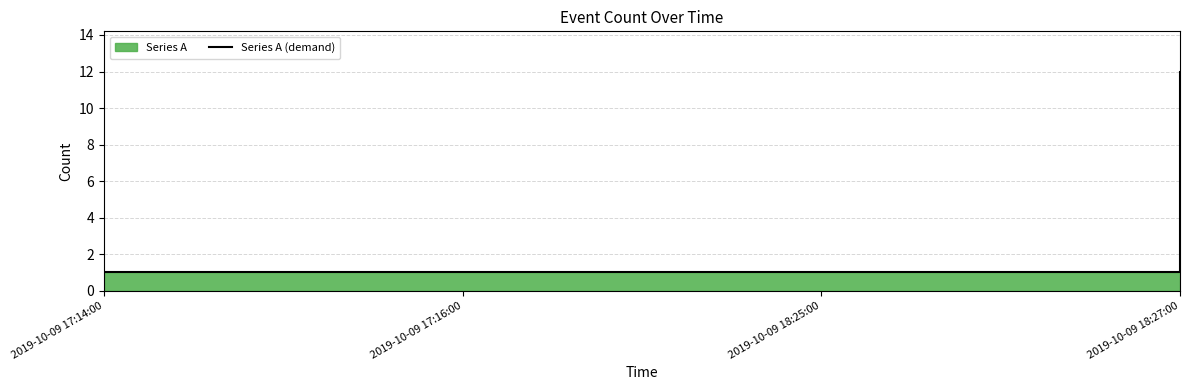

Which category has the lowest value across all series?

2019-10-09 17:14:00